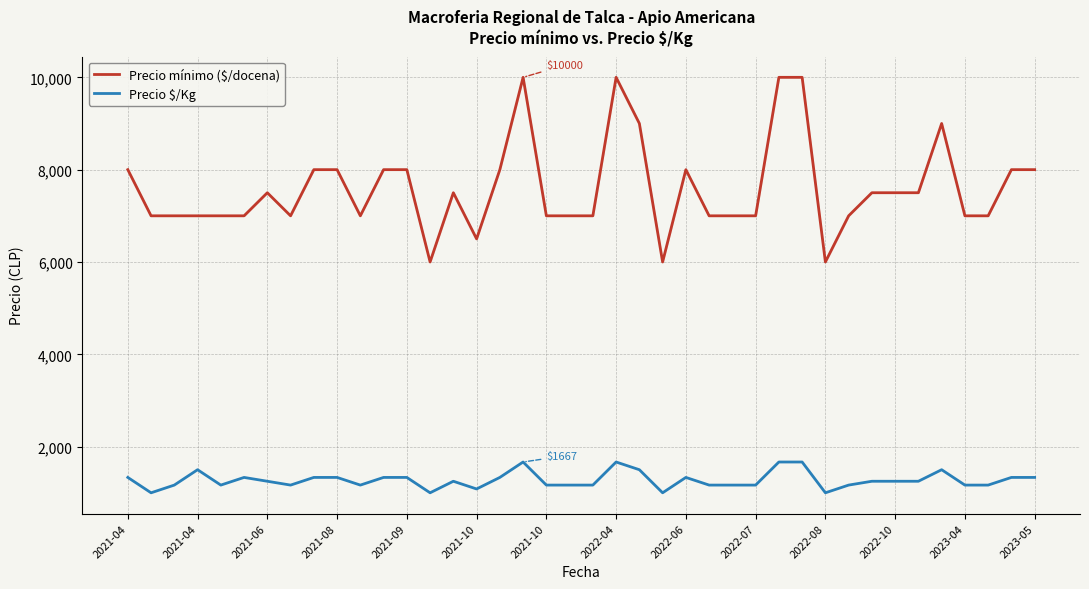

Which series has the widest spread of values?

Precio mínimo ($/docena)